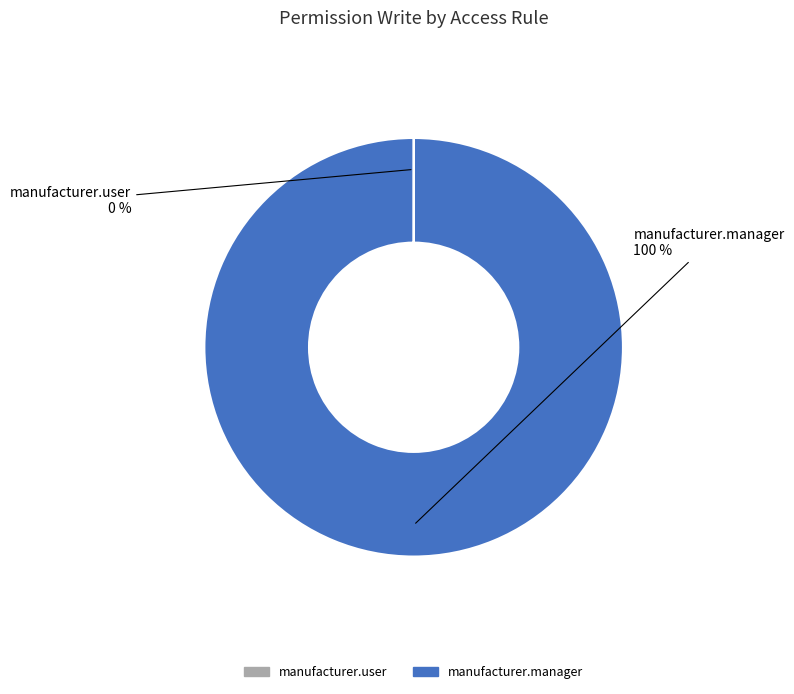

What is the largest slice in the pie chart?

manufacturer.manager